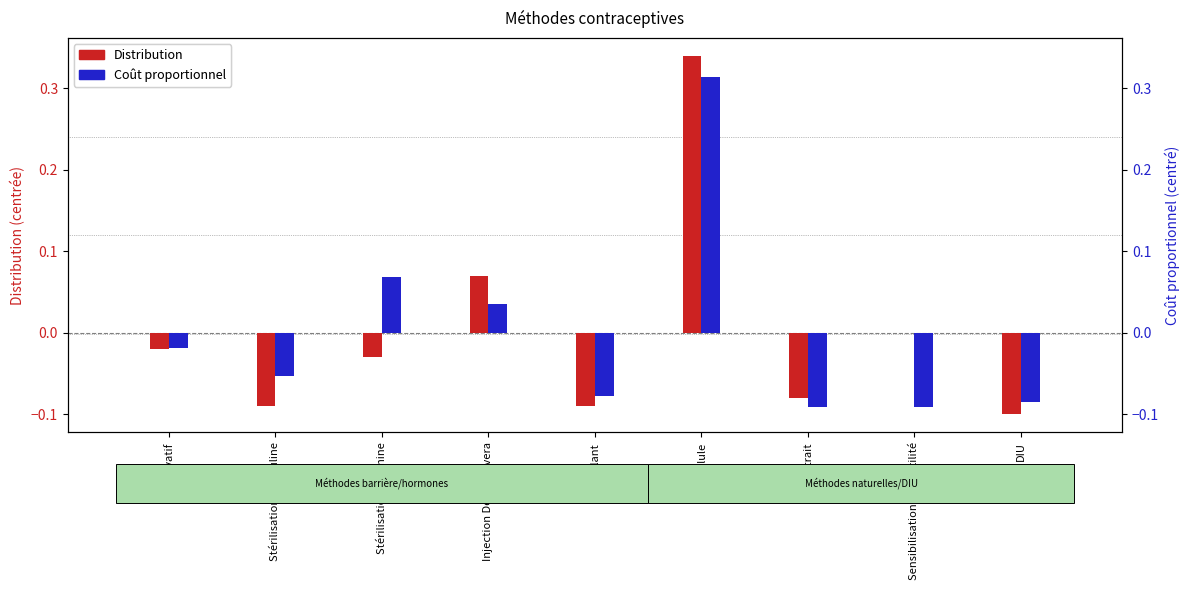

How many bars are there in each group?

2